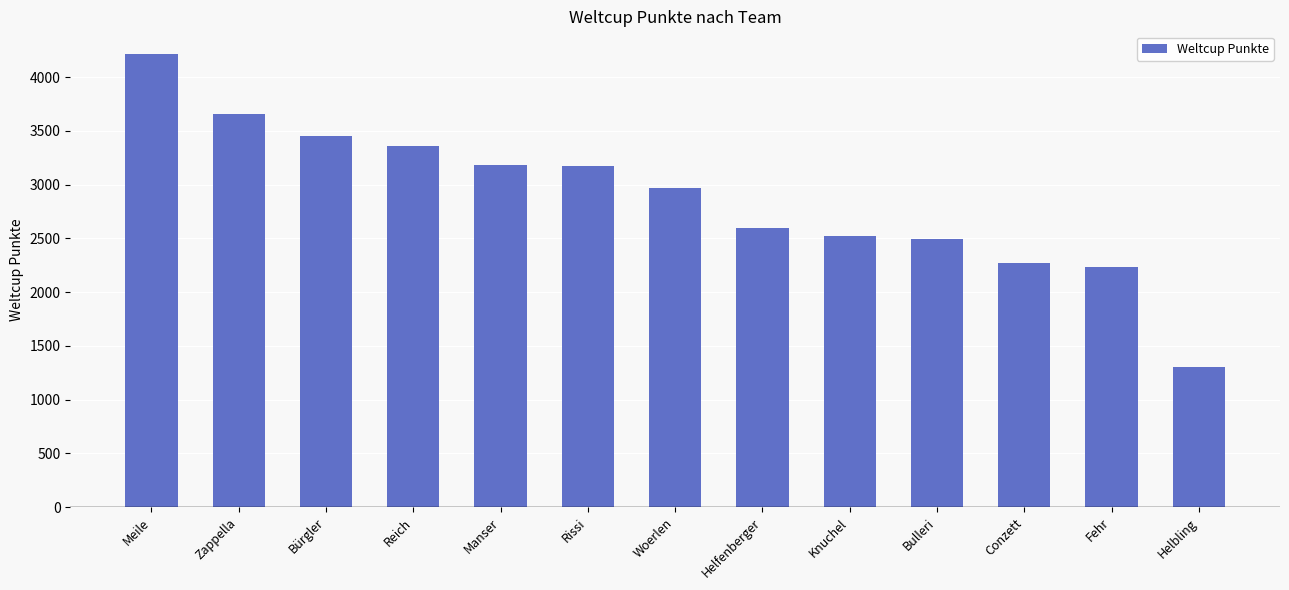

Which label corresponds to the largest value in the chart?

Meile